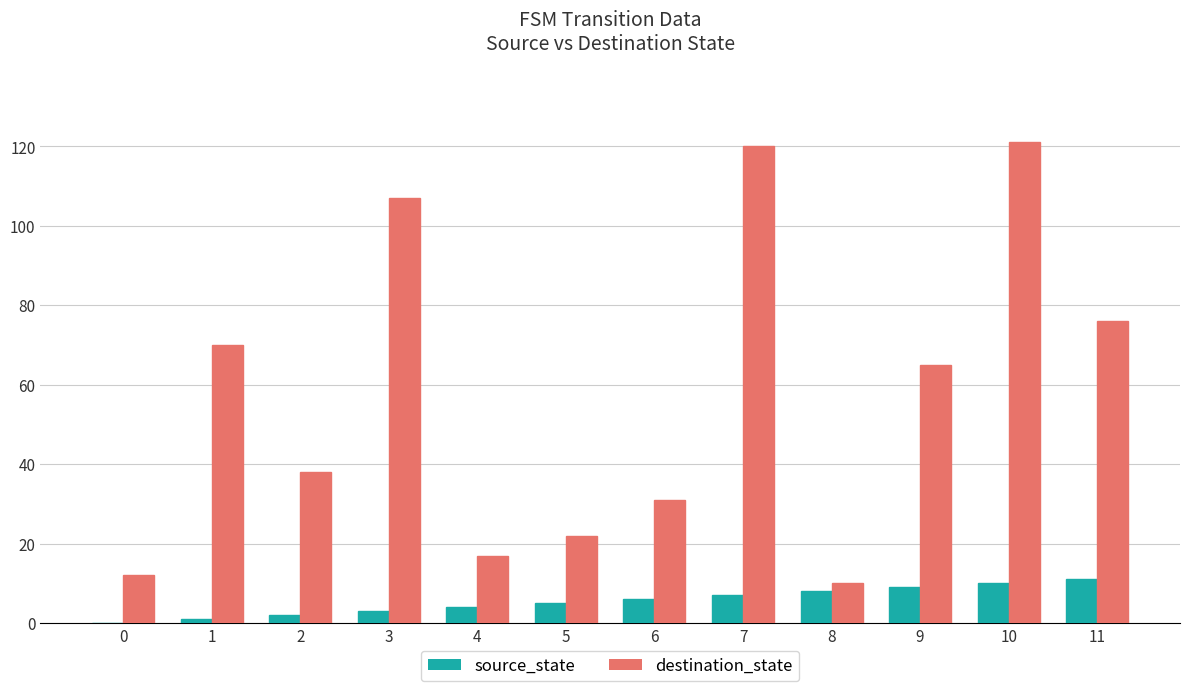

What is the spread (max minus min) of values at 3?

104